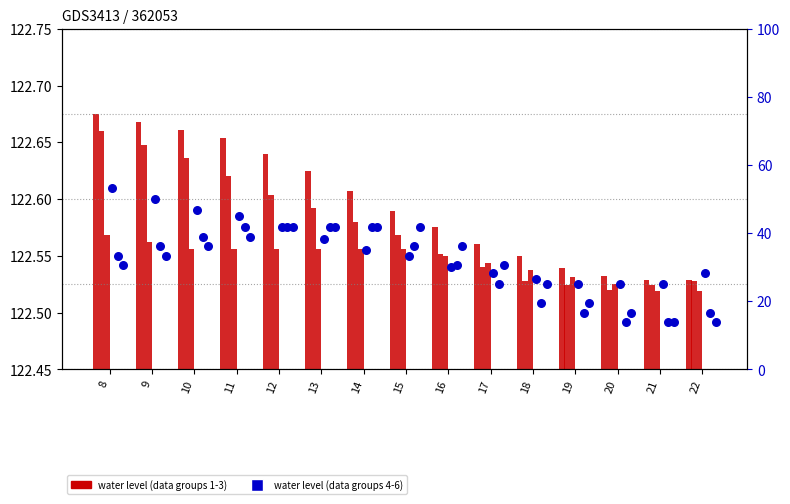

At which category is the sum across all series the highest?

11